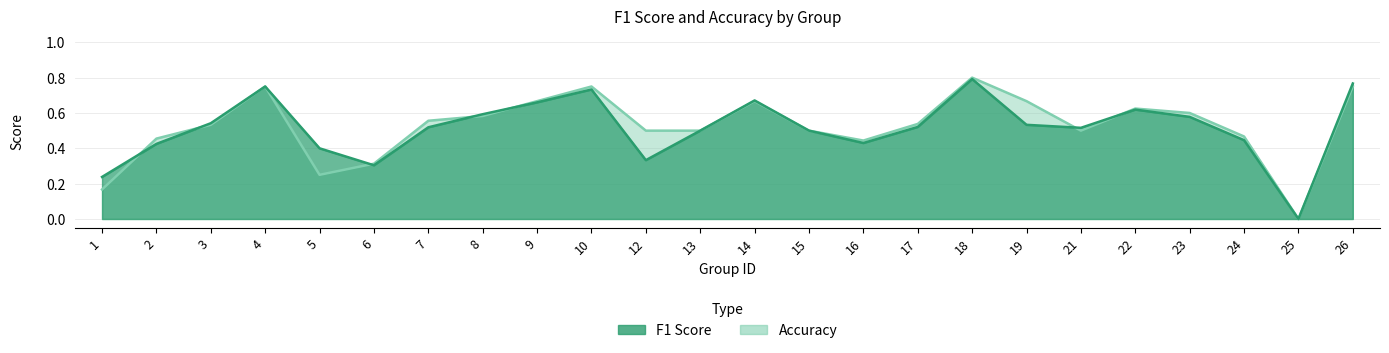

How many series are shown in this chart?

2